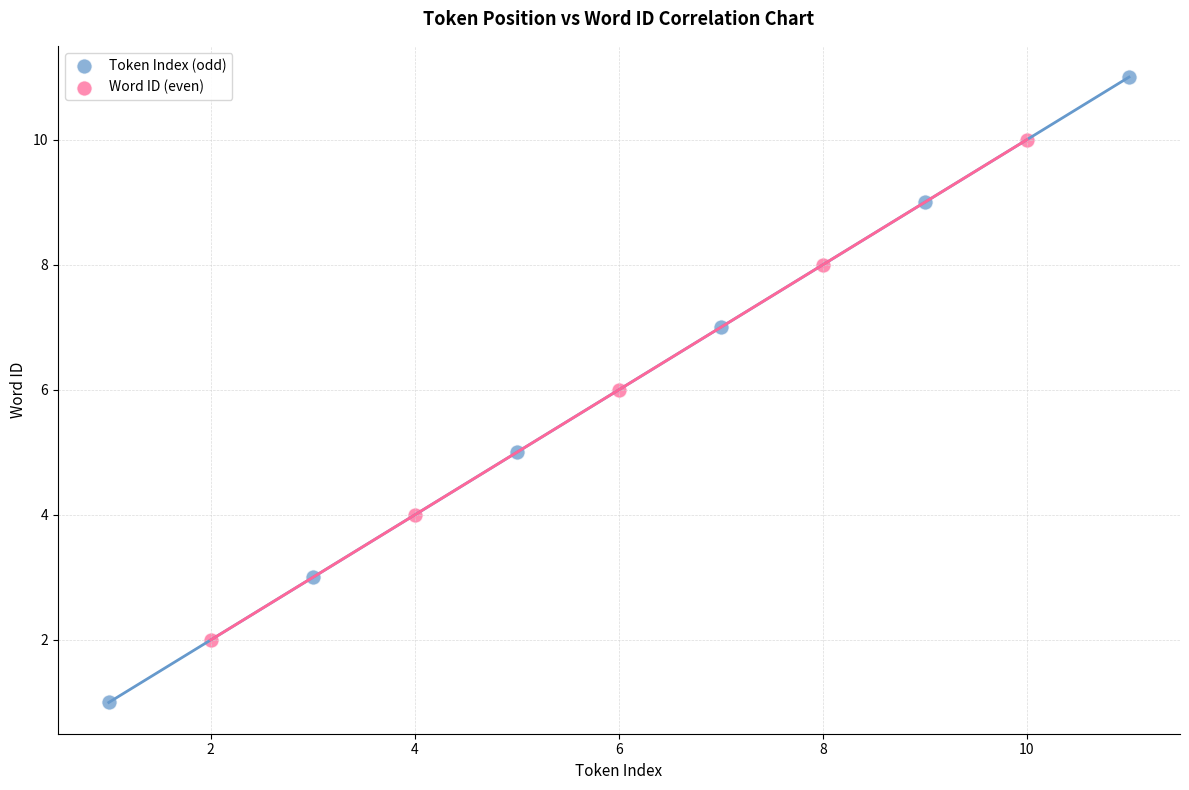

Which series has the largest Y range (max minus min)?

Token Index (odd)